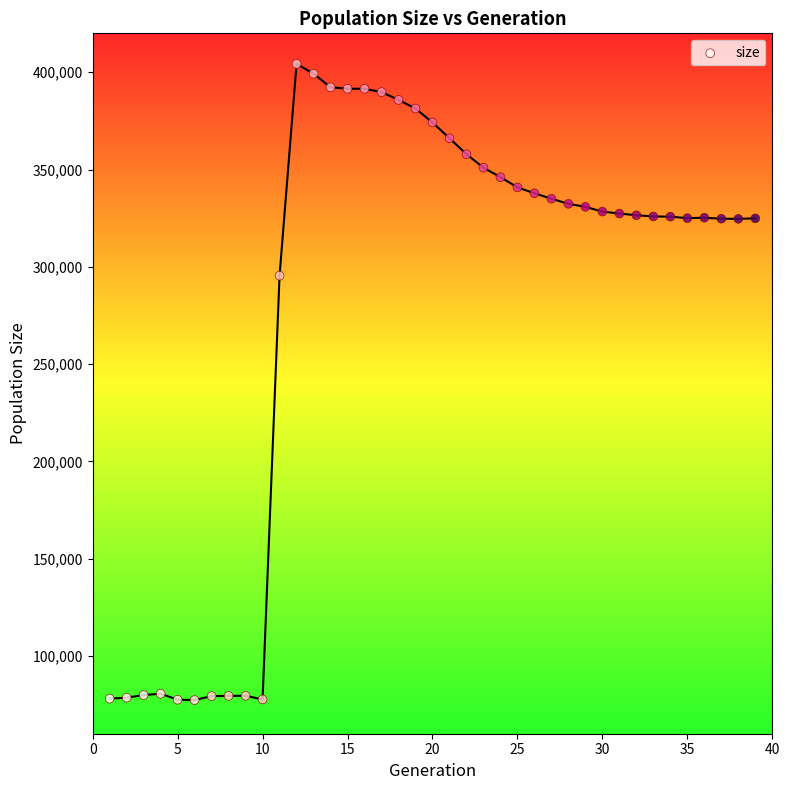

What is the range of Y values (max minus min)?

327004